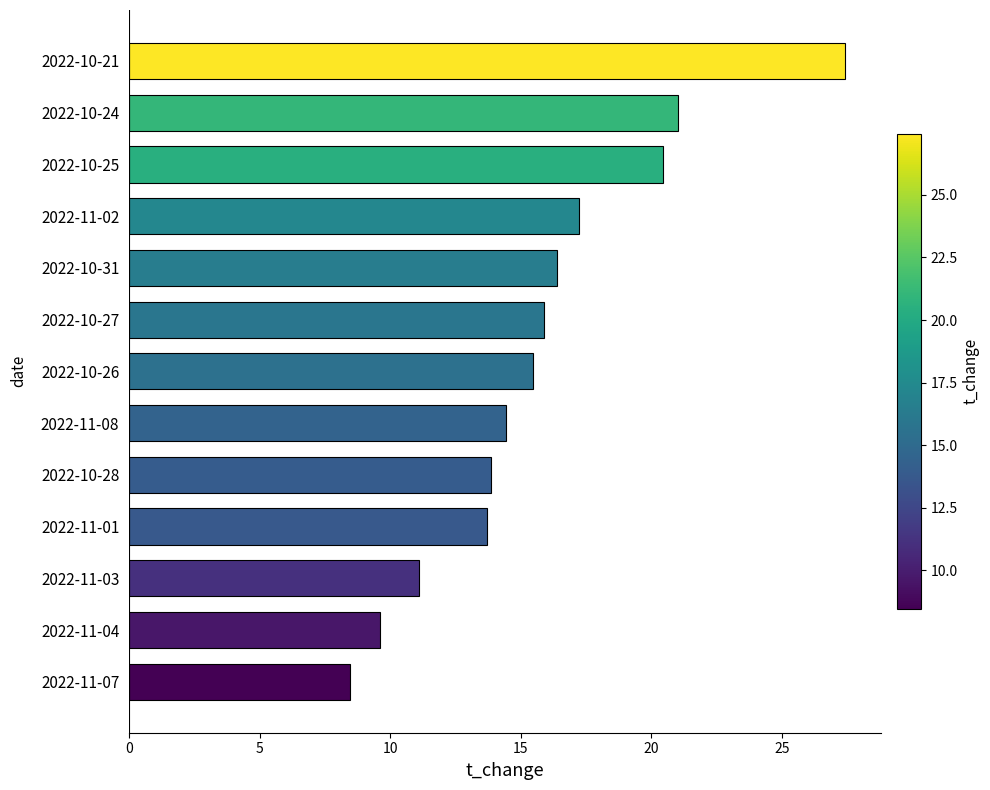

Is it true that the value at 2022-10-28 is 13.9?

True